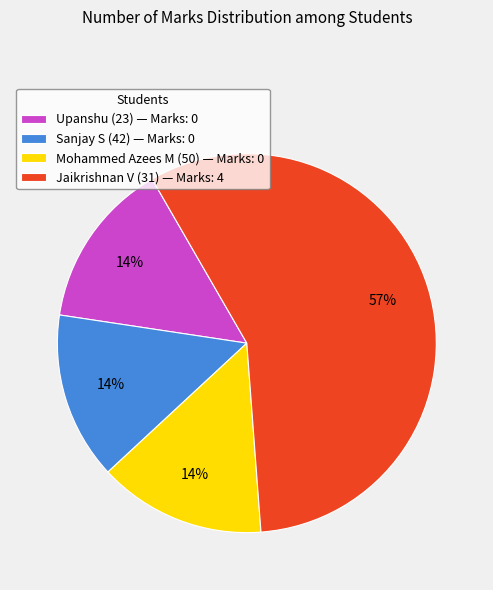

The Jaikrishnan V (31) — Marks: 4 slice represents 70% of the pie. True or false?

False